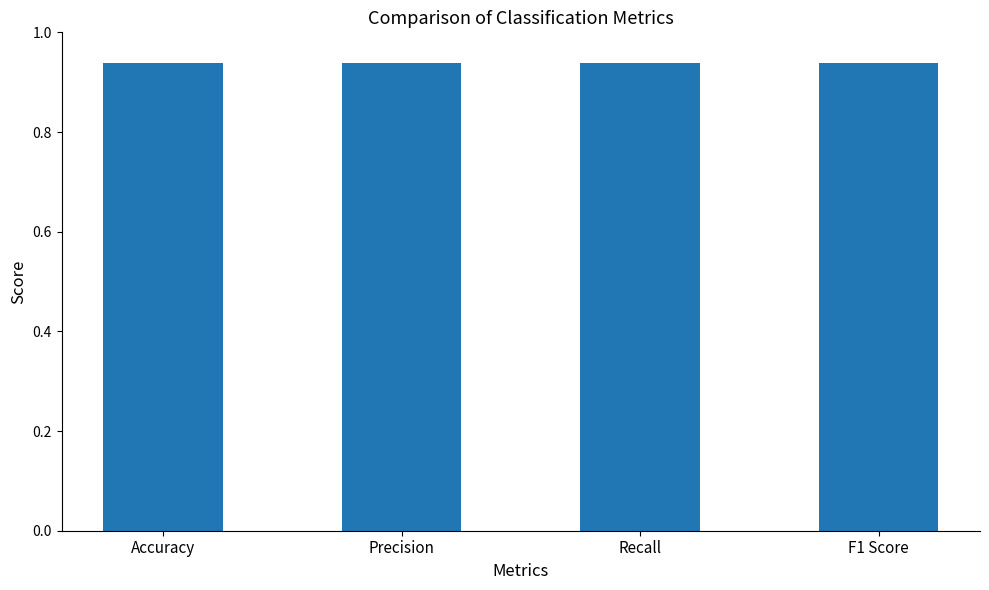

What is the label of the 3rd bar from the left?

Recall